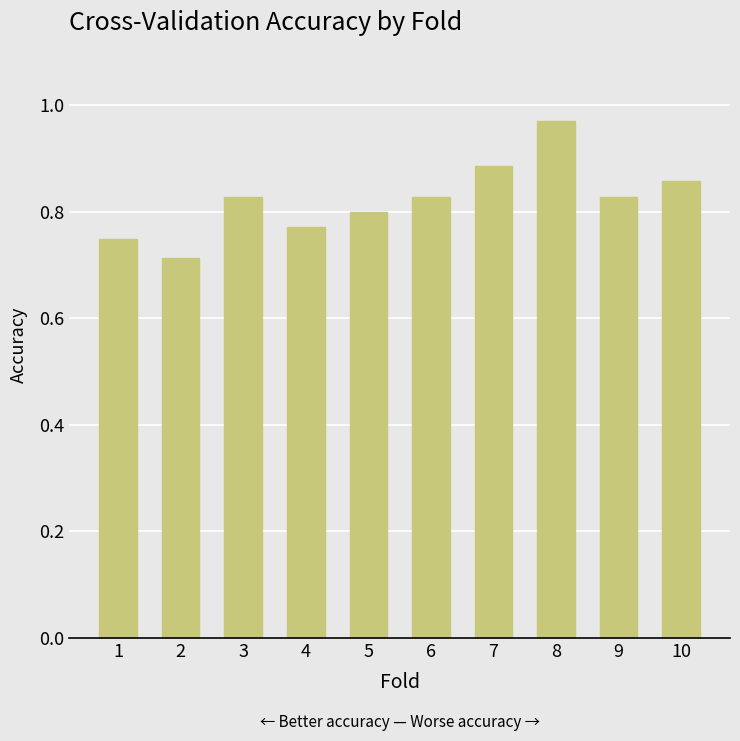

Is it true that the value at 8 is 0.4?

False